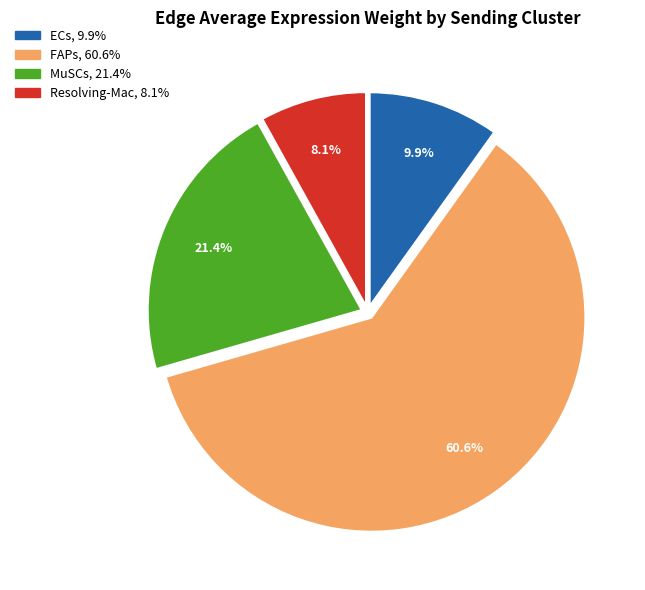

Between FAPs and Resolving-Mac, which is larger?

FAPs